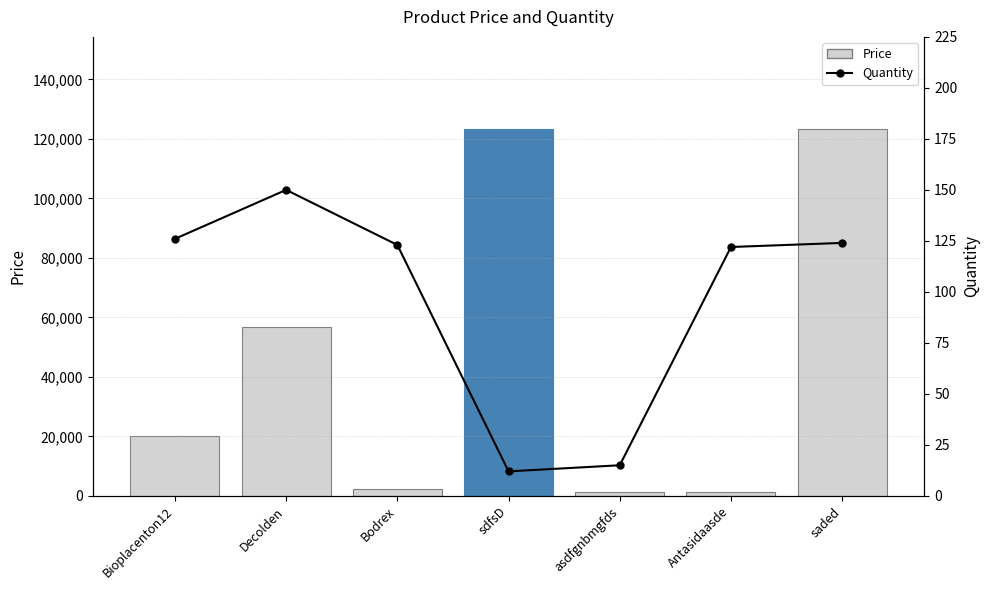

Which series has the largest total across all categories?

Price